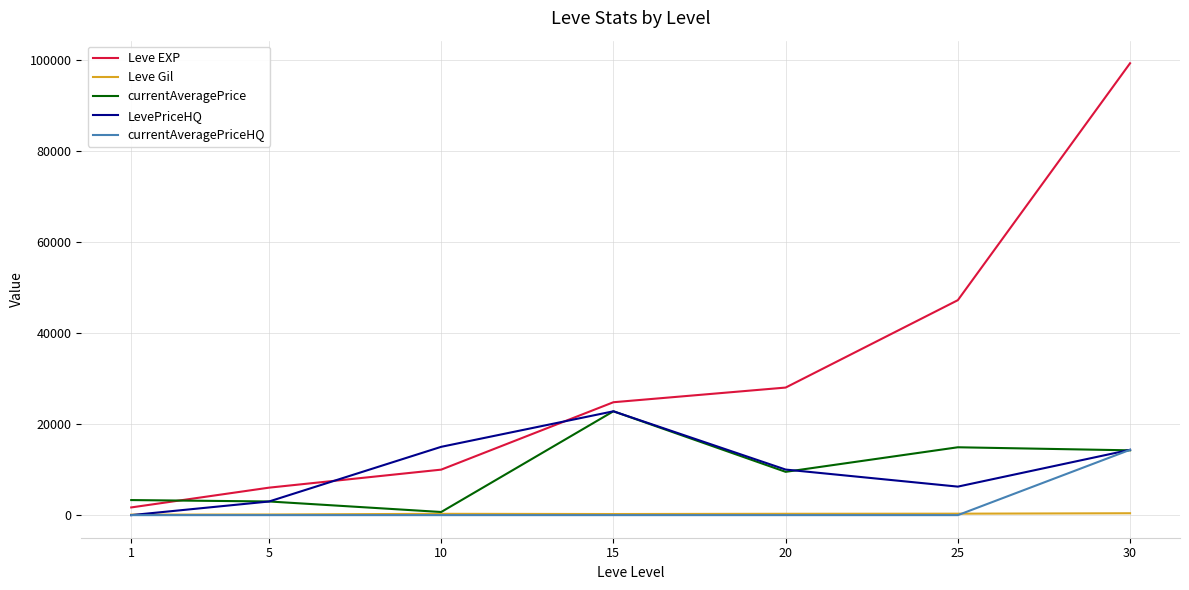

List the labels in order of Leve EXP value, largest first.

30, 25, 20, 15, 10, 5, 1